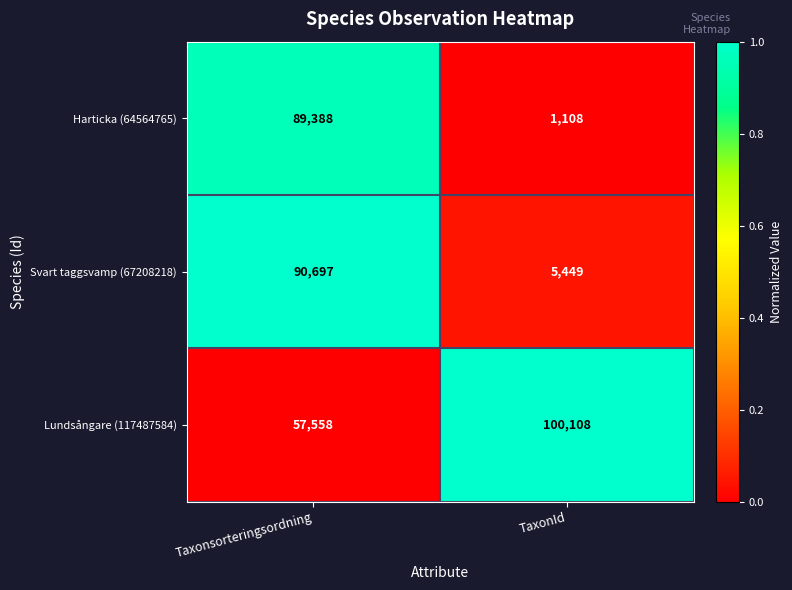

What is the spread (max minus min) of values at TaxonId?

99000